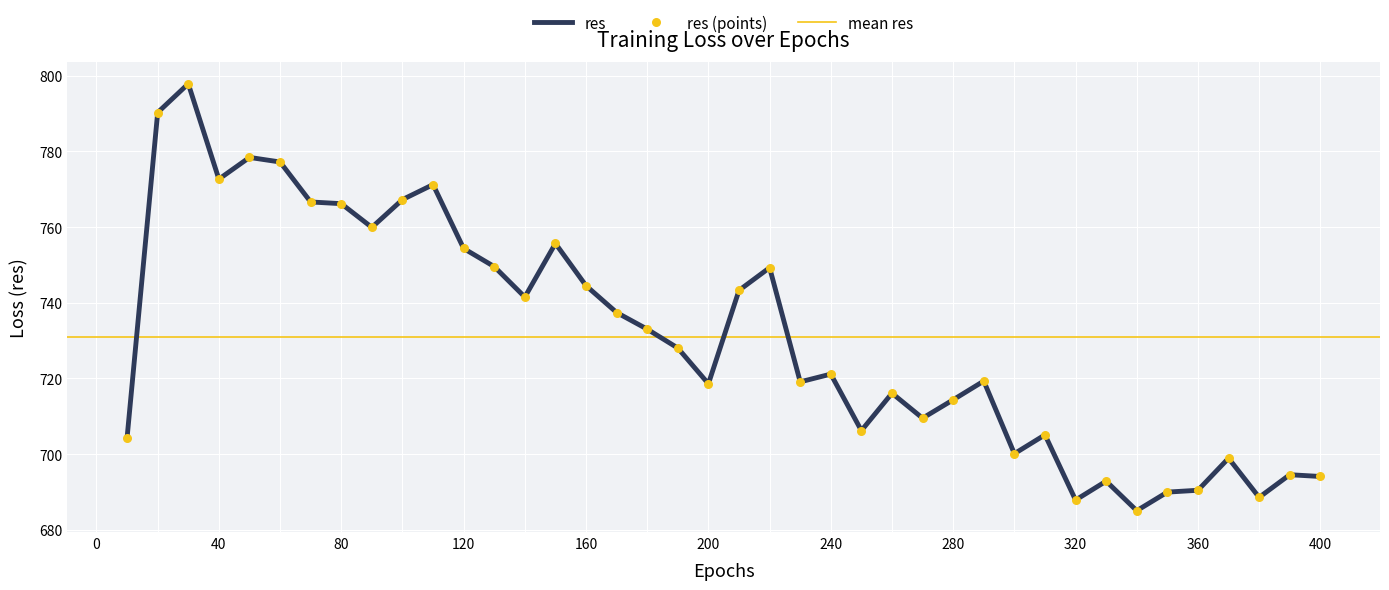

Approximately how many times larger is the value at 320 compared to 120?

0.9